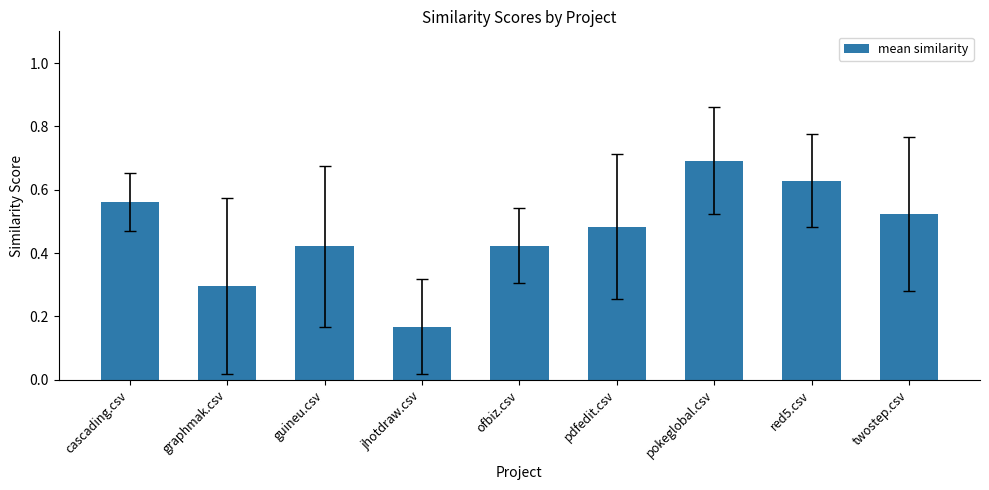

Does the chart contain stacked bars?

No